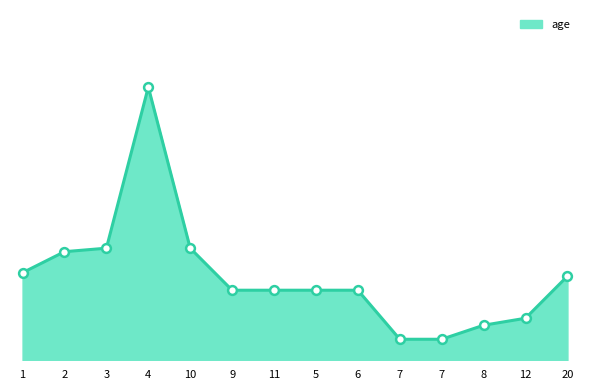

Between 8 and 6, which is larger?

6